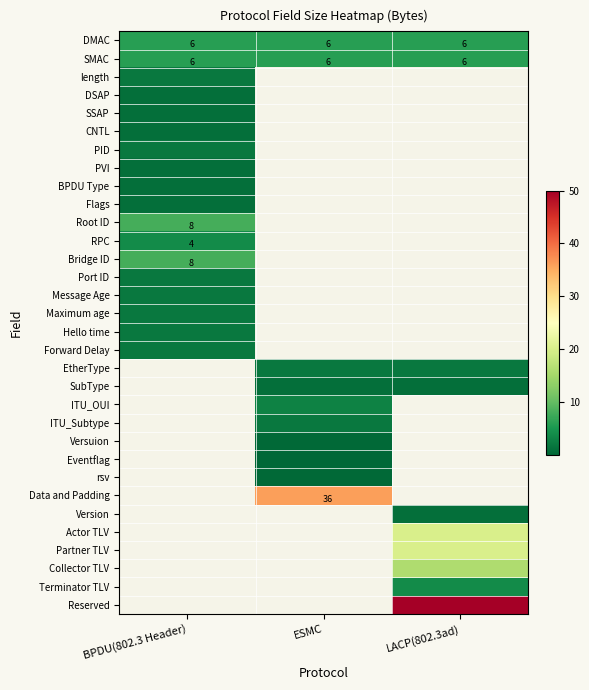

How many data points does each series have?

3